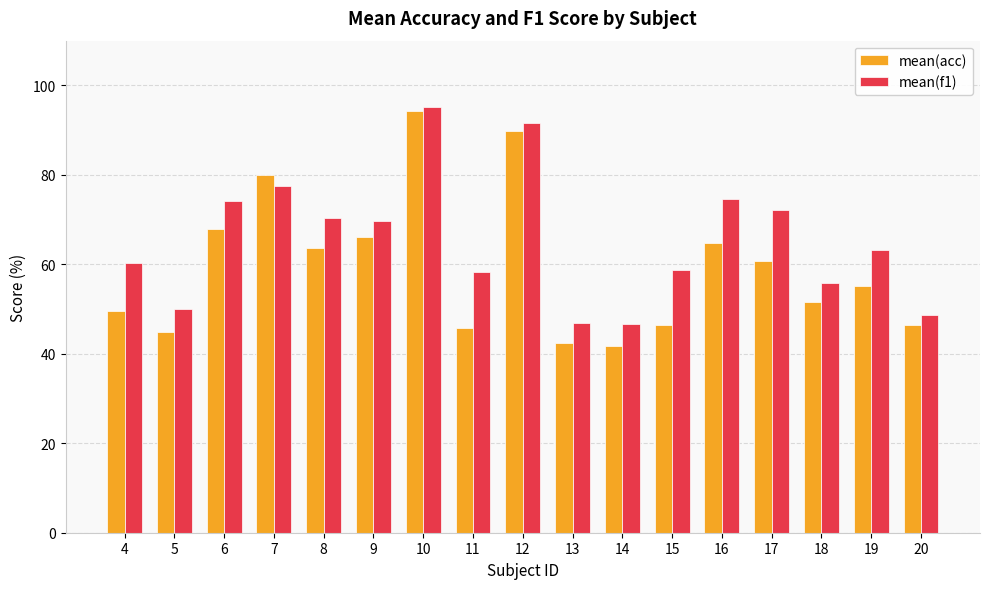

Between 11 and 12, which series saw the biggest shift?

mean(acc)